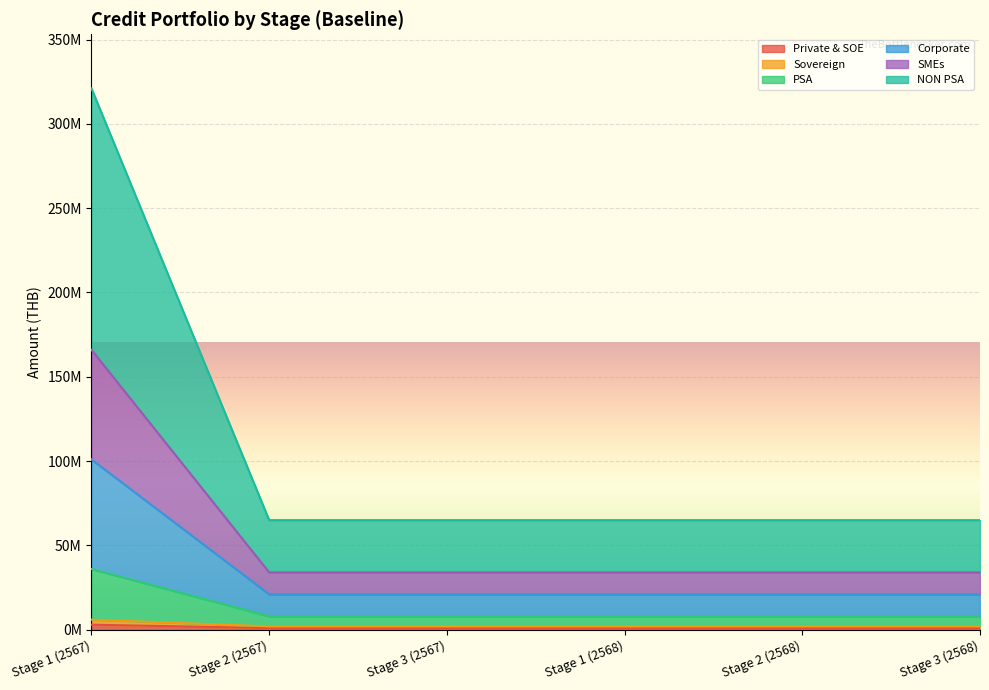

Where is Private & SOE nearest to the value 22000000?

Stage 1 (2567)